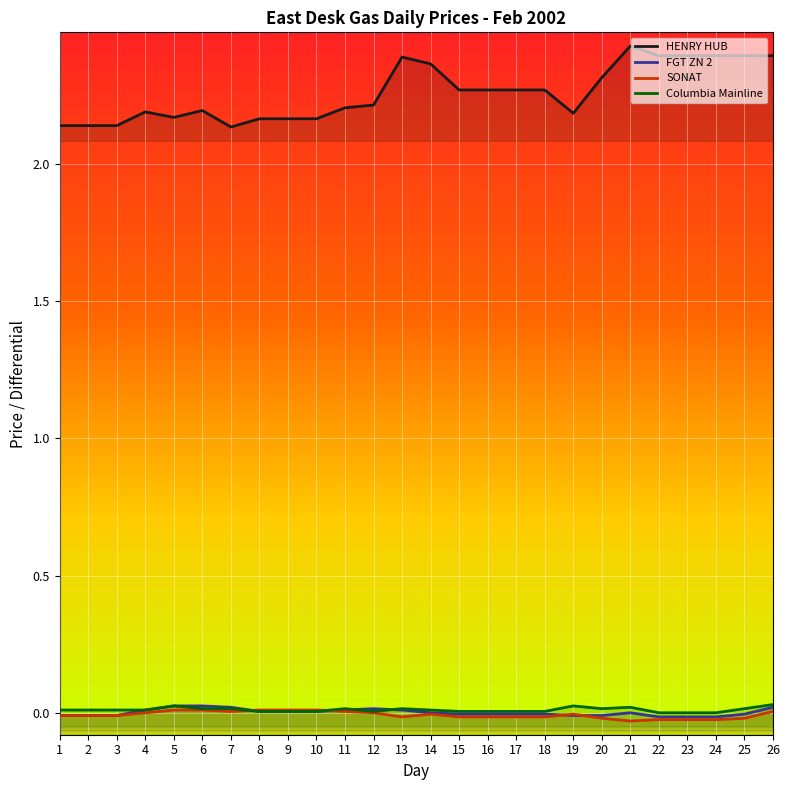

Reading left to right, extract all data points from this chart.

HENRY HUB: 1=2.1	2=2.1	3=2.1	4=2.2	5=2.2	6=2.2	7=2.1	8=2.2	9=2.2	10=2.2	11=2.2	12=2.2	13=2.4	14=2.4	15=2.3	16=2.3	17=2.3	18=2.3	19=2.2	20=2.3	21=2.4	22=2.4	23=2.4	24=2.4	25=2.4	26=2.4
FGT ZN 2: 1=-0.0	2=-0.0	3=-0.0	4=0.0	5=0.0	6=0.0	7=0.0	8=0.0	9=0.0	10=0.0	11=0.0	12=0.0	13=0.0	14=0.0	15=-0.0	16=-0.0	17=-0.0	18=-0.0	19=-0.0	20=-0.0	21=0.0	22=-0.0	23=-0.0	24=-0.0	25=-0.0	26=0.0
SONAT: 1=-0.0	2=-0.0	3=-0.0	4=0.0	5=0.0	6=0.0	7=0.0	8=0.0	9=0.0	10=0.0	11=0.0	12=0.0	13=-0.0	14=-0.0	15=-0.0	16=-0.0	17=-0.0	18=-0.0	19=-0.0	20=-0.0	21=-0.0	22=-0.0	23=-0.0	24=-0.0	25=-0.0	26=0.0
Columbia Mainline: 1=0.0	2=0.0	3=0.0	4=0.0	5=0.0	6=0.0	7=0.0	8=0.0	9=0.0	10=0.0	11=0.0	12=0.0	13=0.0	14=0.0	15=0.0	16=0.0	17=0.0	18=0.0	19=0.0	20=0.0	21=0.0	22=0.0	23=0.0	24=0.0	25=0.0	26=0.0